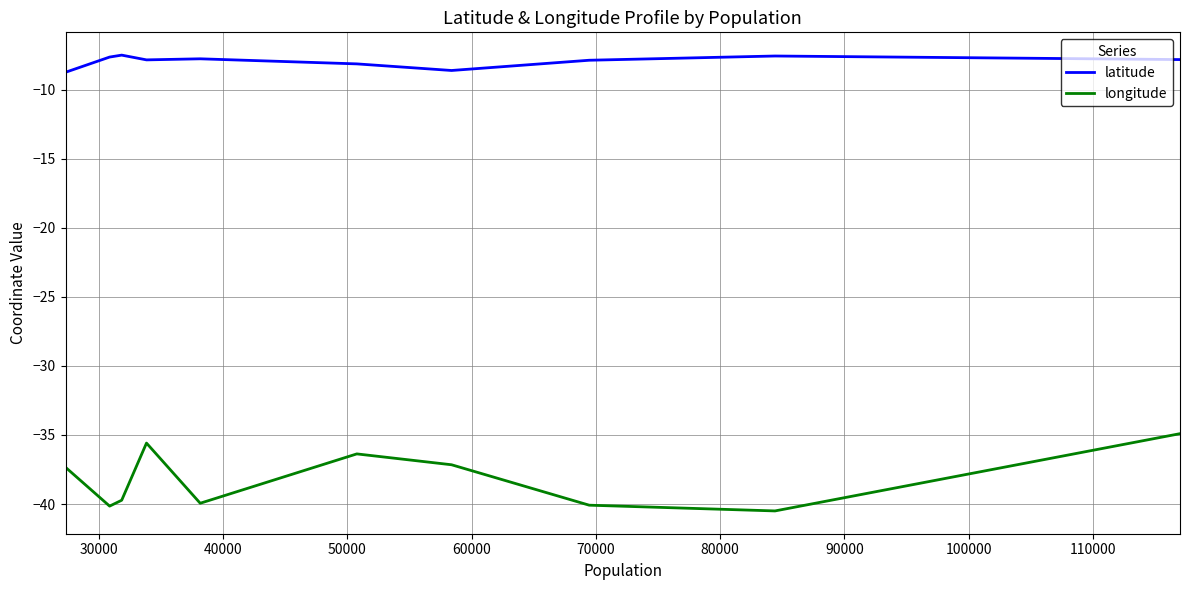

Which series has the largest range (max minus min)?

longitude